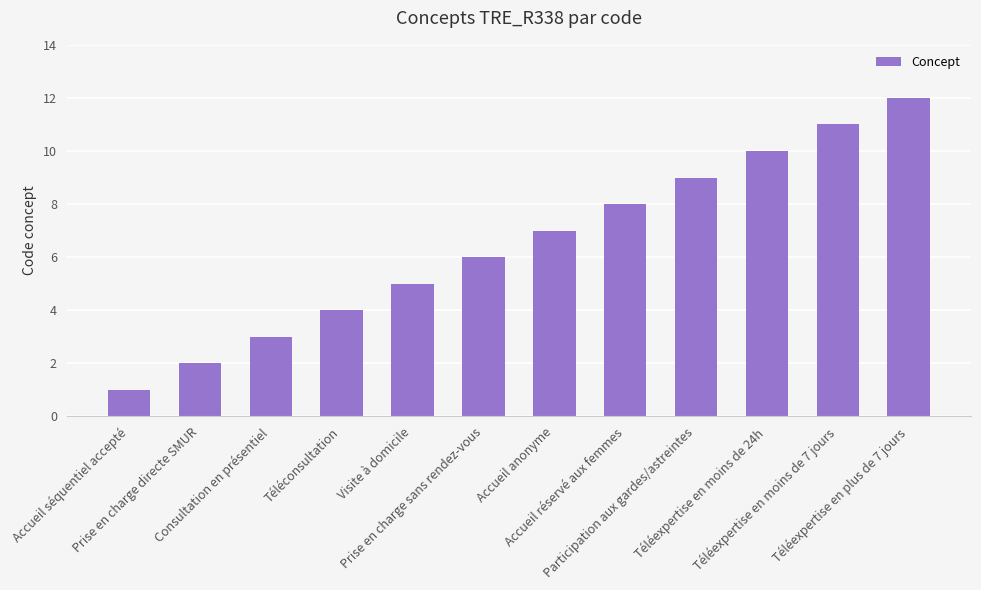

What is the difference between the values at Téléexpertise en plus de 7 jours and Prise en charge directe SMUR?

10